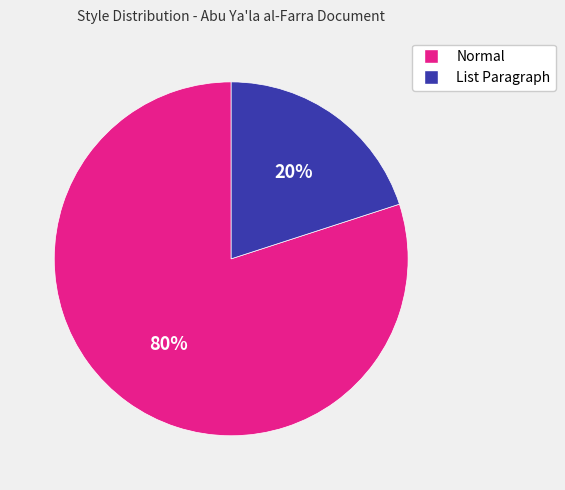

Which slice is the largest?

Normal